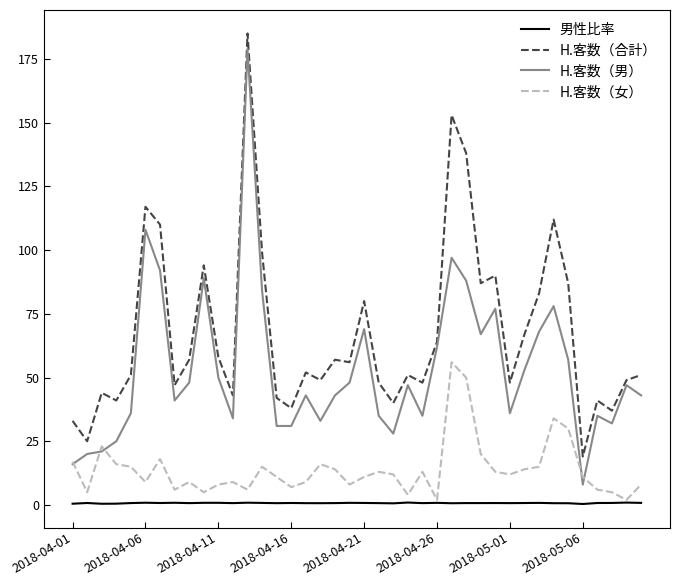

True or false: 男性比率 and H.客数（男） cross at least once.

False